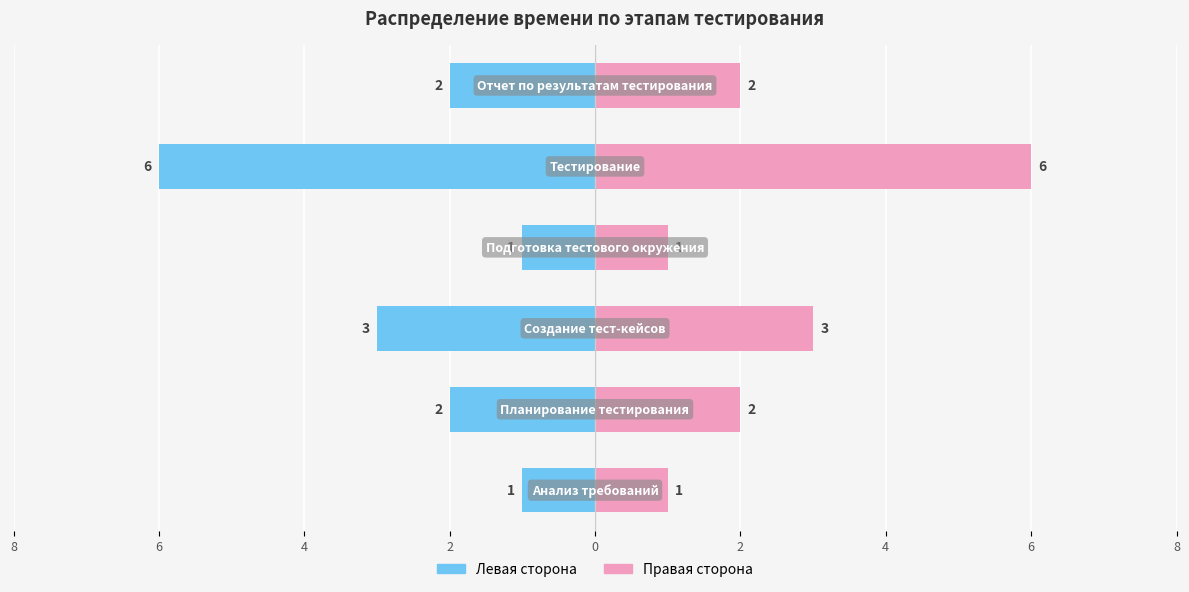

True or false: Время, ч (левая) has a value of 3 at 6.

False